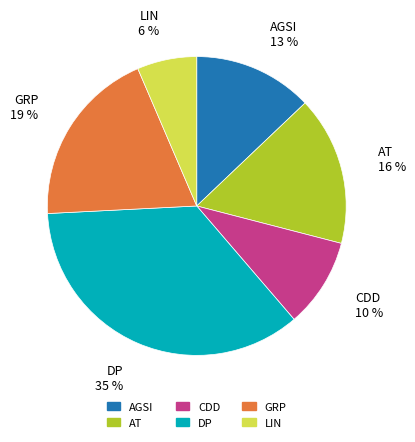

Is there a majority slice in this chart?

No